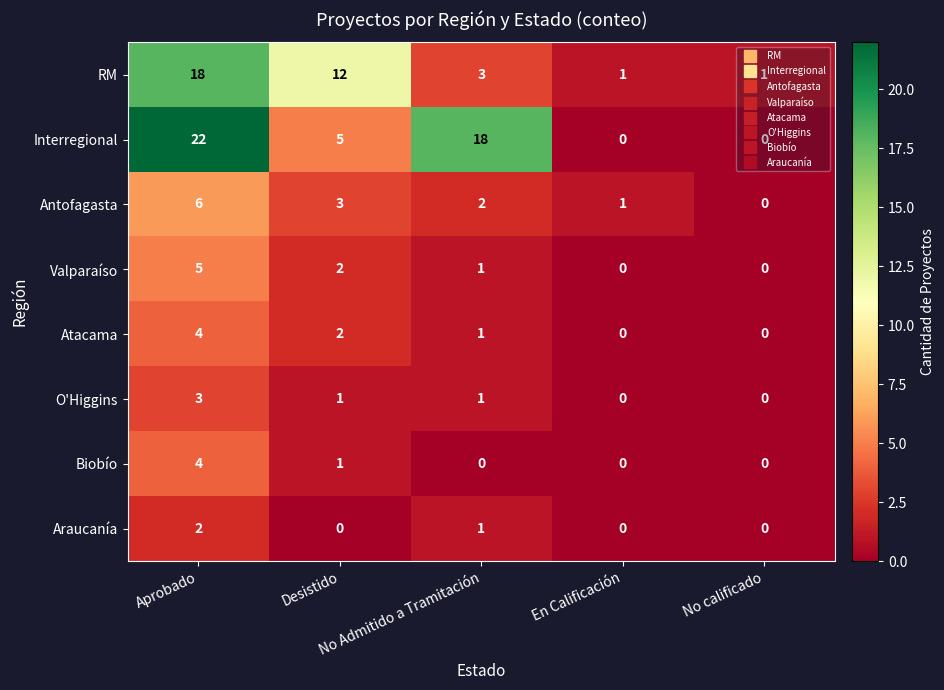

What is the difference between the maximum and minimum values in the Atacama series?

4